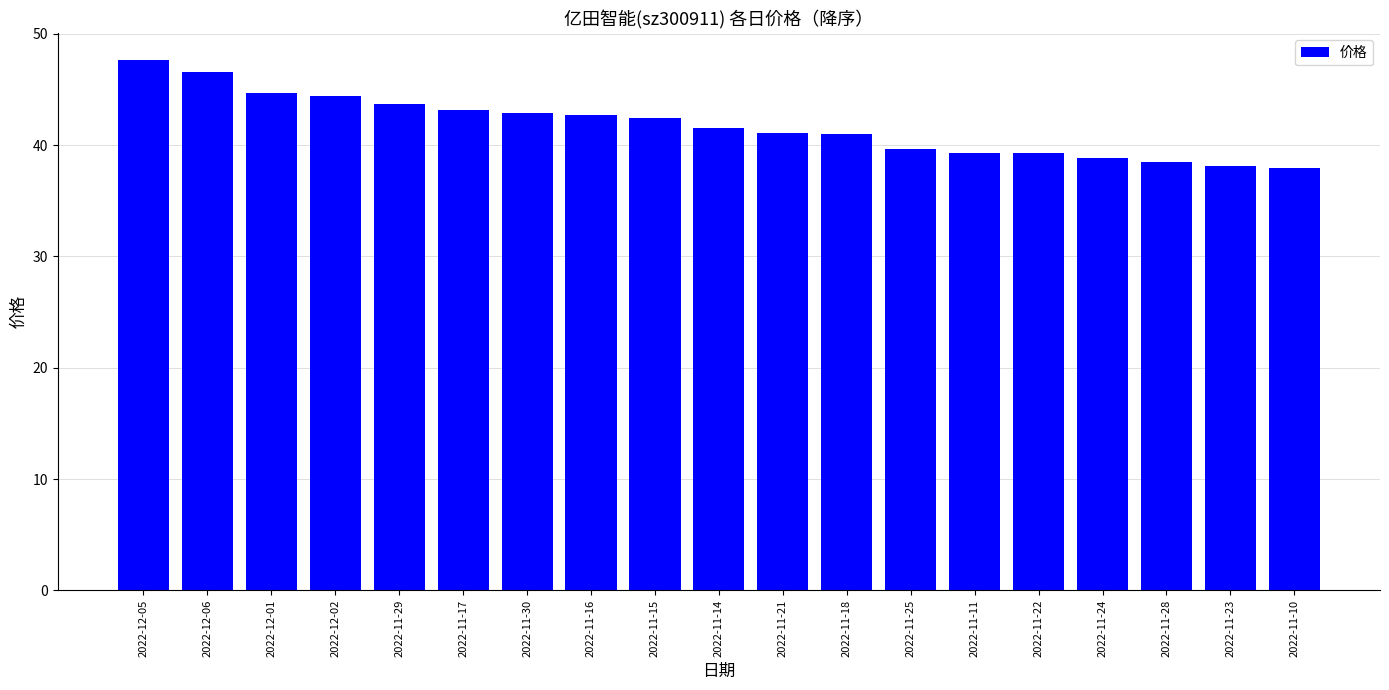

How many bars are there in total?

19